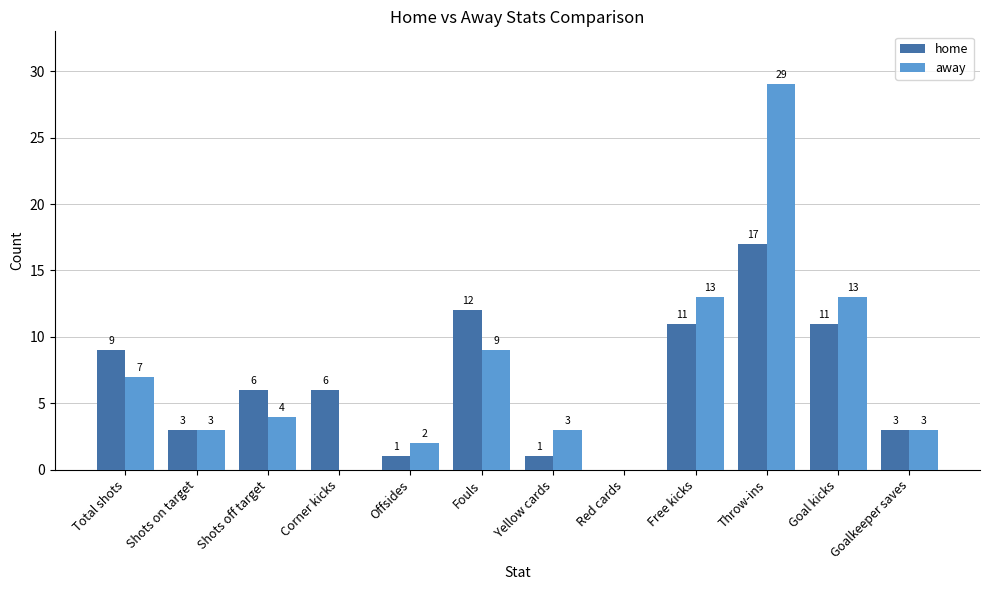

The away series shows 13 at Free kicks. True or false?

True